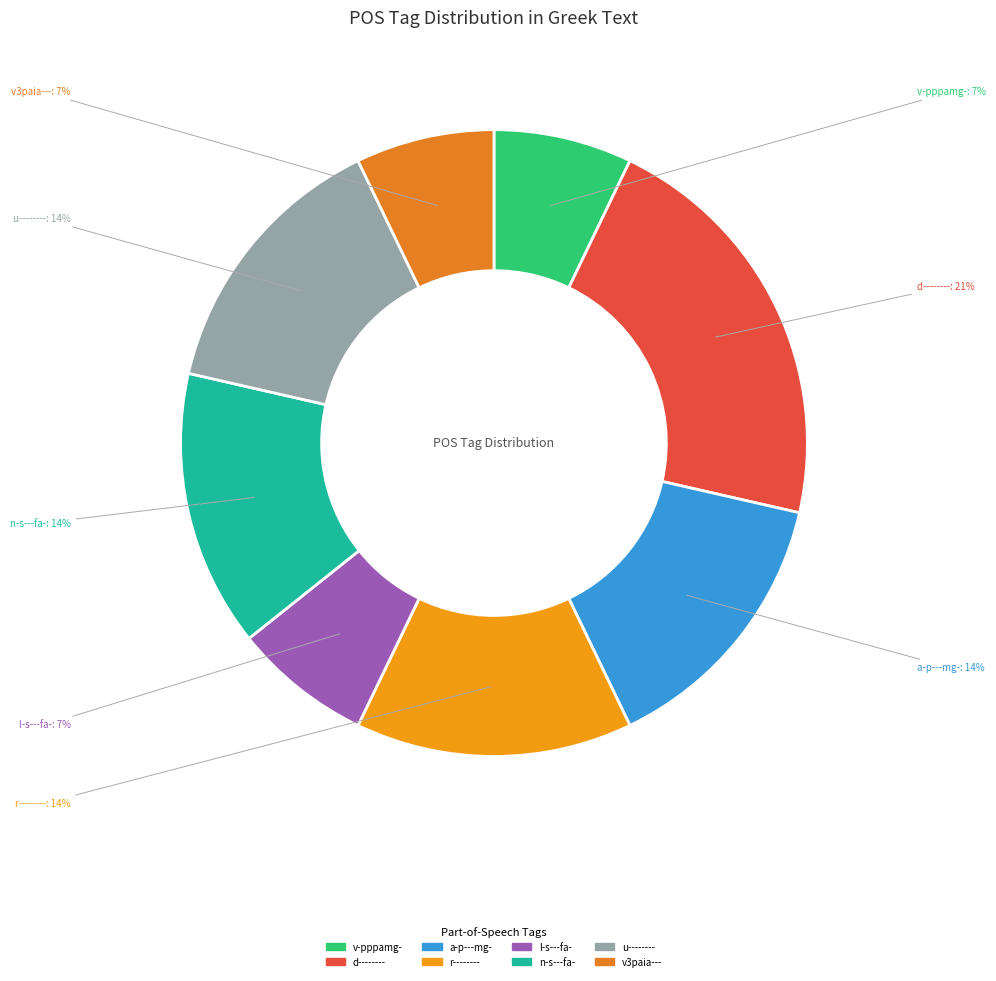

True or false: v-pppamg- accounts for 19% of the total.

False